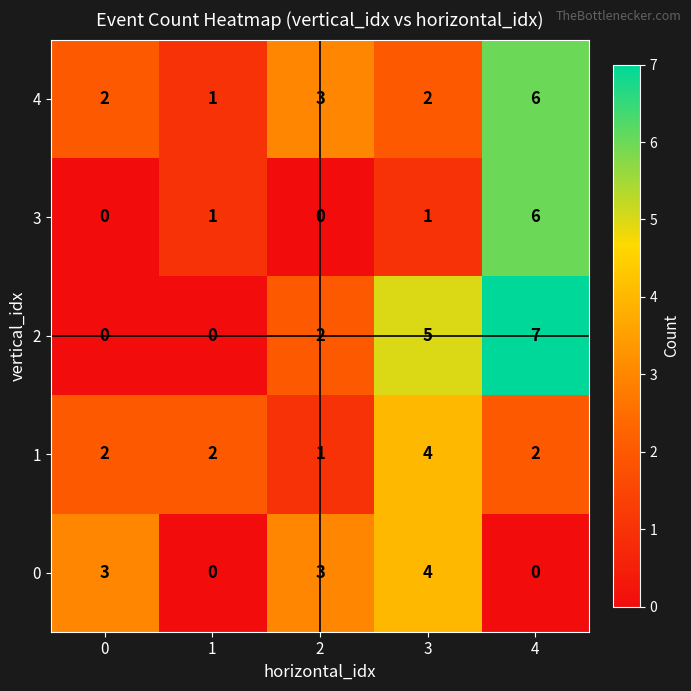

What is the spread (max minus min) of values at 4?

7